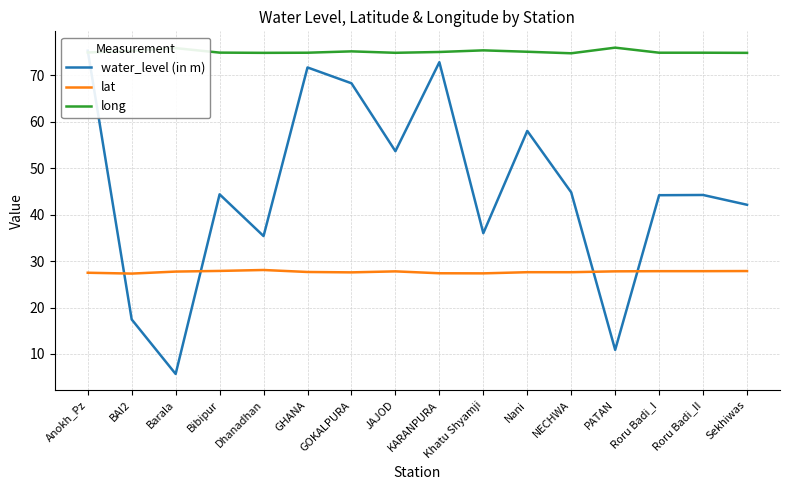

At how many categories does at least one series exceed 8?

16